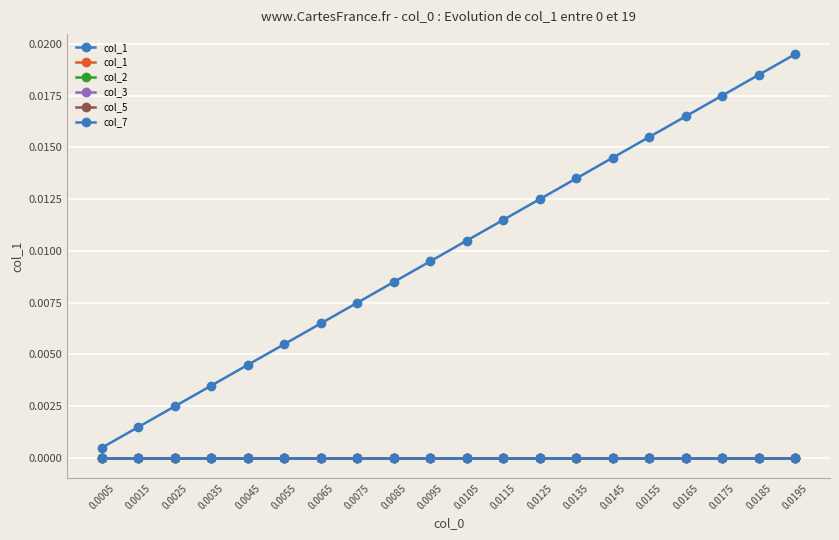

Is it true that 0 equals 0.0 at 6?

False